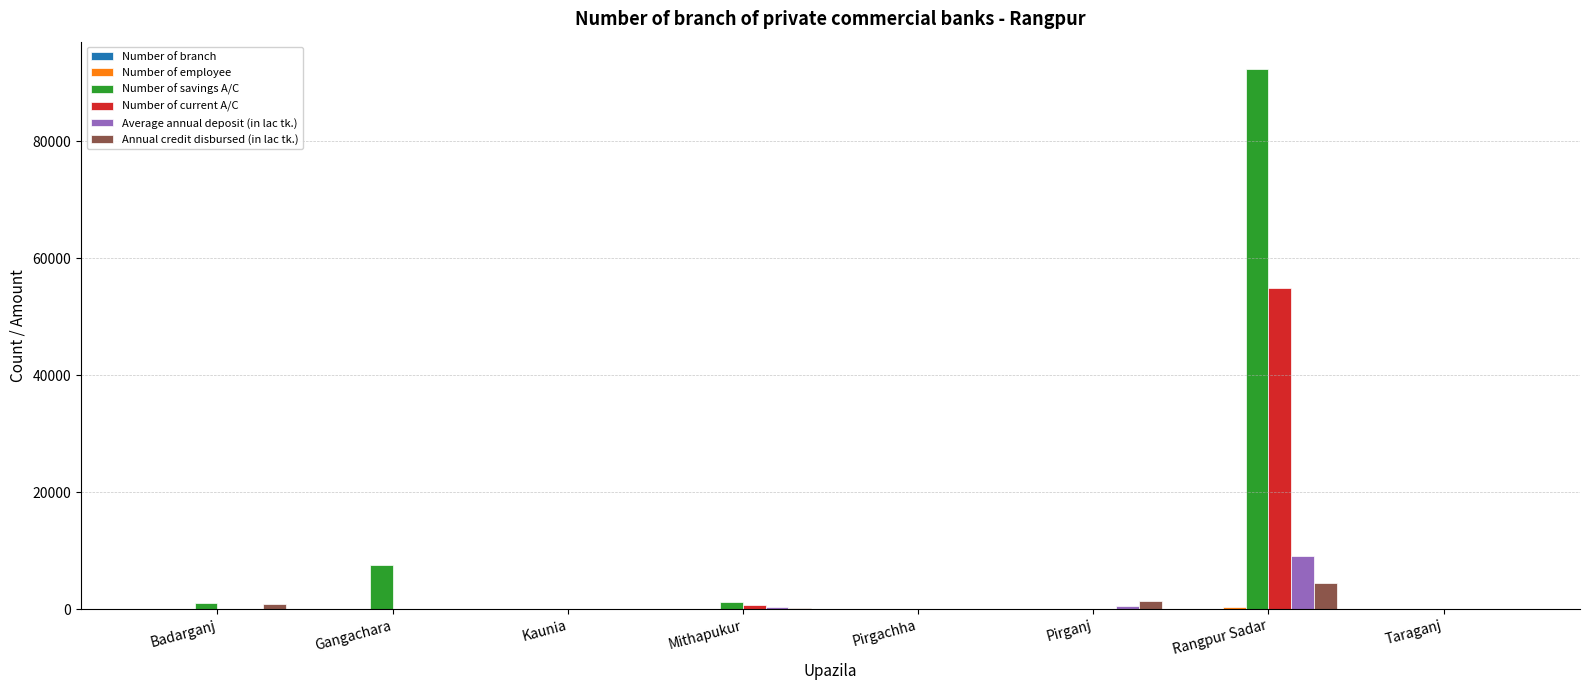

At which label is Number of savings A/C closest to 46220?

Gangachara